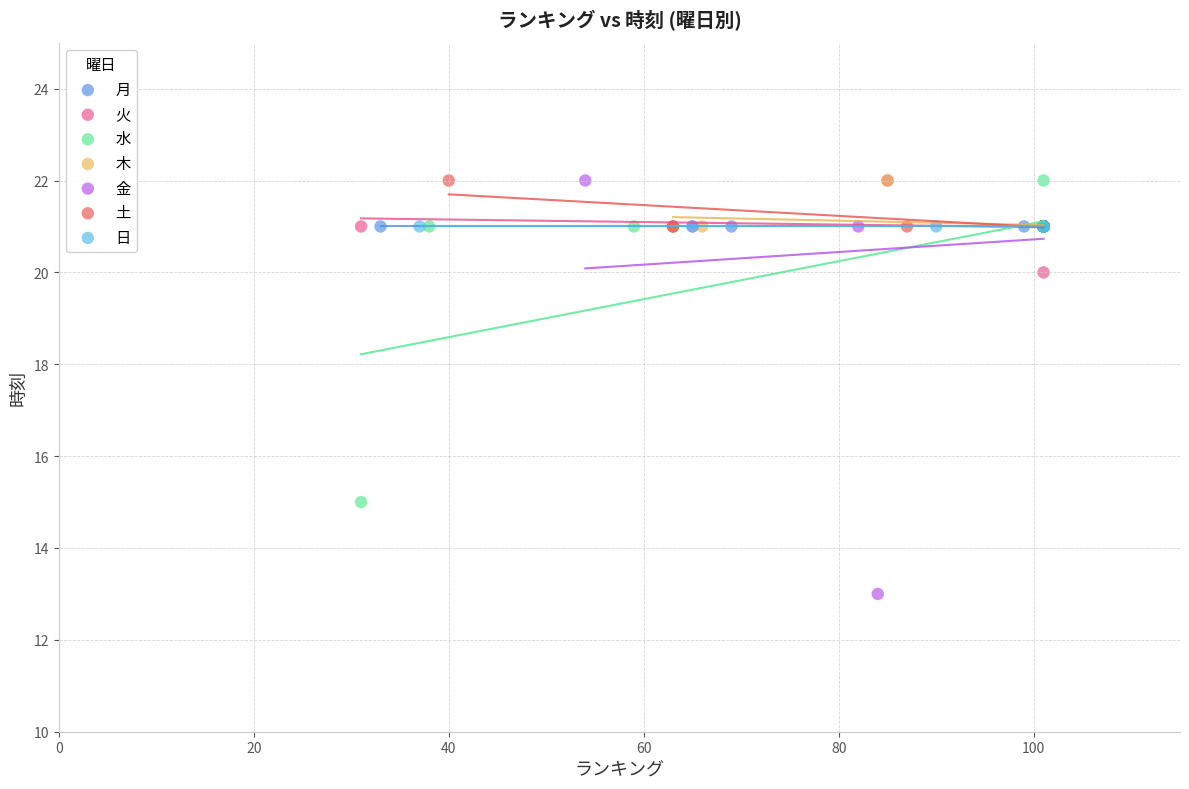

Which series contains the lowest Y value?

金